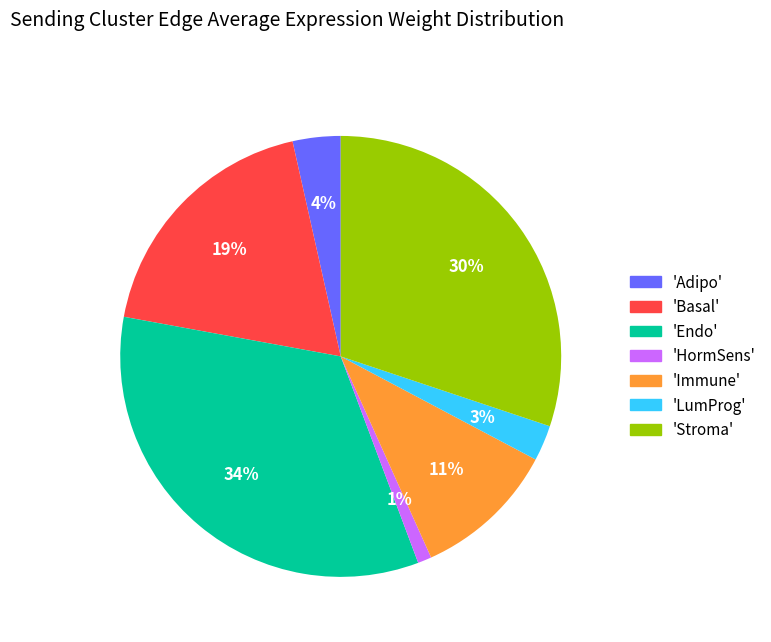

Which slice is the largest?

'Endo'